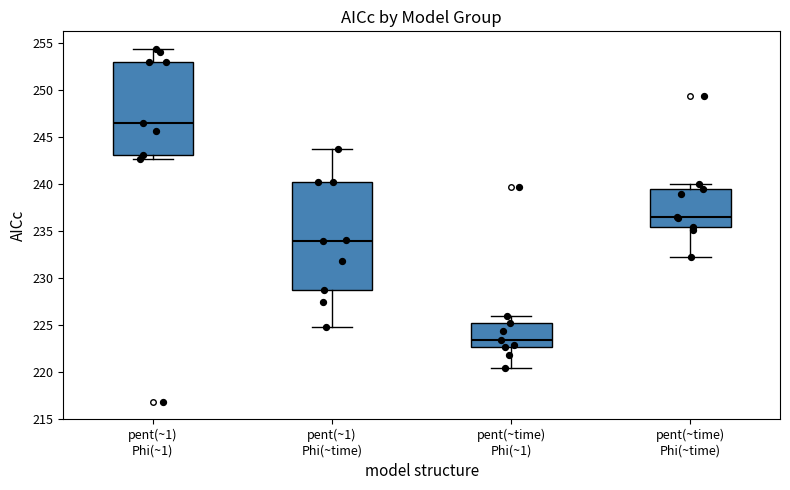

Reading left to right, read every box against the y-axis: the position of its median line, the range the box covers, and the ends of its whiskers. The values are not printed on the chart, so give them approximately, as read against the axis.

pent(~1) Phi(~1): median 246.5, box 243.0 to 253.0, whiskers 242.5 to 254.5
pent(~1) Phi(~time): median 234.0, box 228.5 to 240.0, whiskers 224.5 to 244.0
pent(~time) Phi(~1): median 223.5, box 222.5 to 225.0, whiskers 220.5 to 226.0
pent(~time) Phi(~time): median 236.5, box 235.5 to 239.5, whiskers 232.0 to 240.0